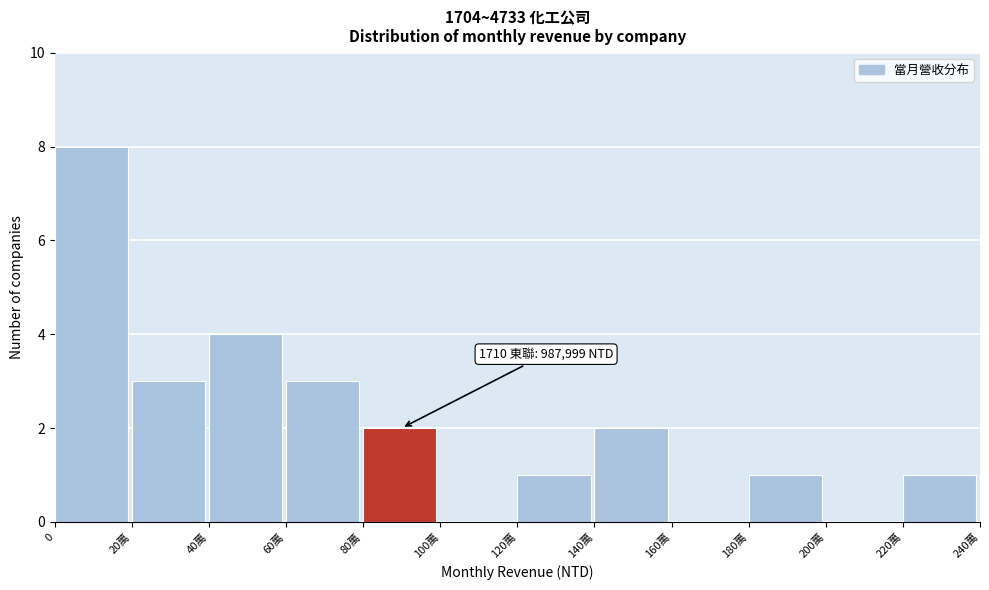

Reading left to right, list all the values displayed in this chart.

0=8	20萬=3	40萬=4	60萬=3	80萬=2	100萬=0	120萬=1	140萬=2	160萬=0	180萬=1	200萬=0	220萬=1